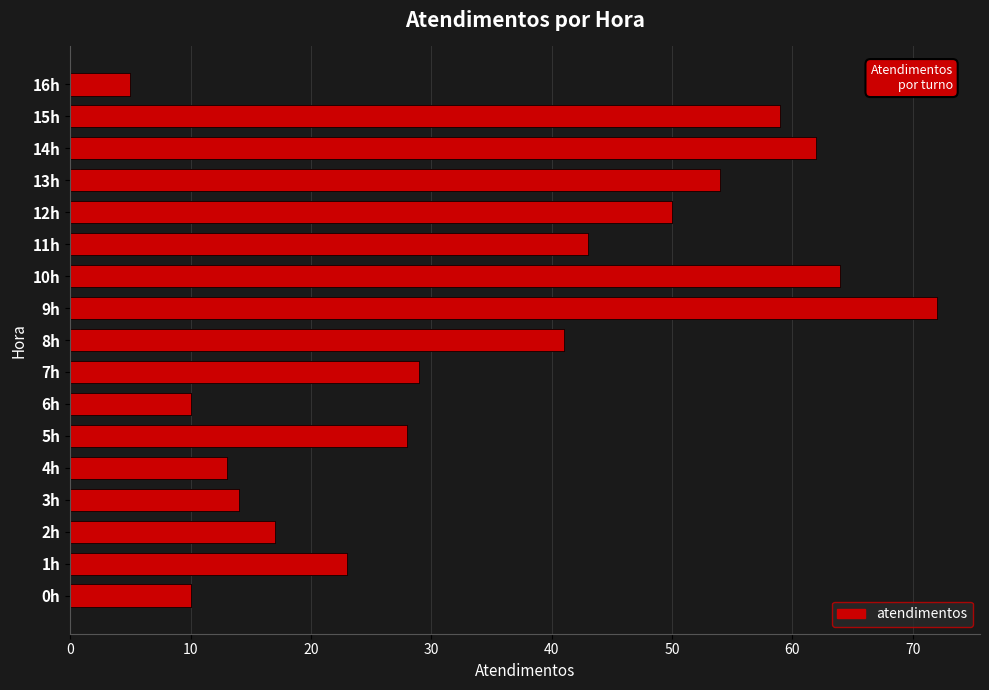

What is the sum of the values at 9 and 14?

134